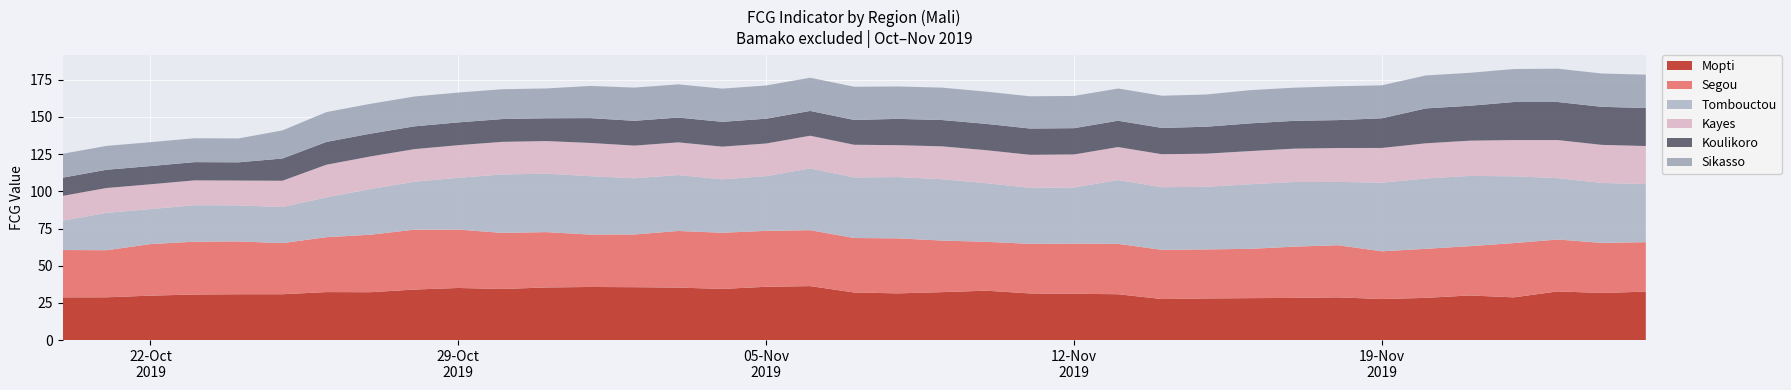

Reading left to right, what are all the values shown in this chart?

Mopti: 2019-10-20=28.7	2019-10-21=28.8	2019-10-22=29.9	2019-10-23=30.6	2019-10-24=30.8	2019-10-25=30.8	2019-10-26=32.3	2019-10-27=32.2	2019-10-28=34.0	2019-10-29=35.0	2019-10-30=34.3	2019-10-31=35.4	2019-11-01=35.7	2019-11-02=35.6	2019-11-03=35.3	2019-11-04=34.4	2019-11-05=35.8	2019-11-06=36.3	2019-11-07=32.0	2019-11-08=31.4	2019-11-09=32.2	2019-11-10=33.2	2019-11-11=31.3	2019-11-12=31.1	2019-11-13=30.8	2019-11-14=27.6	2019-11-15=28.0	2019-11-16=28.2	2019-11-17=28.4	2019-11-18=28.7	2019-11-19=27.6	2019-11-20=28.4	2019-11-21=30.0	2019-11-22=28.7	2019-11-23=32.7	2019-11-24=31.7	2019-11-25=32.6
Segou: 2019-10-20=31.8	2019-10-21=31.6	2019-10-22=34.7	2019-10-23=35.5	2019-10-24=35.5	2019-10-25=34.4	2019-10-26=36.9	2019-10-27=38.6	2019-10-28=40.3	2019-10-29=39.3	2019-10-30=37.7	2019-10-31=37.2	2019-11-01=35.2	2019-11-02=35.4	2019-11-03=38.1	2019-11-04=37.8	2019-11-05=37.6	2019-11-06=37.6	2019-11-07=36.6	2019-11-08=37.0	2019-11-09=34.7	2019-11-10=32.9	2019-11-11=33.3	2019-11-12=33.7	2019-11-13=33.9	2019-11-14=33.1	2019-11-15=33.0	2019-11-16=33.1	2019-11-17=34.4	2019-11-18=35.0	2019-11-19=32.1	2019-11-20=33.0	2019-11-21=33.1	2019-11-22=36.5	2019-11-23=34.9	2019-11-24=33.7	2019-11-25=33.2
Tombouctou: 2019-10-20=19.7	2019-10-21=25.1	2019-10-22=23.5	2019-10-23=24.5	2019-10-24=24.2	2019-10-25=24.2	2019-10-26=26.8	2019-10-27=30.7	2019-10-28=32.2	2019-10-29=34.8	2019-10-30=39.3	2019-10-31=39.3	2019-11-01=39.3	2019-11-02=37.8	2019-11-03=37.6	2019-11-04=35.9	2019-11-05=36.8	2019-11-06=41.5	2019-11-07=40.7	2019-11-08=41.2	2019-11-09=41.2	2019-11-10=39.4	2019-11-11=37.7	2019-11-12=37.8	2019-11-13=42.9	2019-11-14=42.1	2019-11-15=42.1	2019-11-16=43.4	2019-11-17=43.4	2019-11-18=42.6	2019-11-19=46.1	2019-11-20=47.2	2019-11-21=47.2	2019-11-22=44.9	2019-11-23=41.3	2019-11-24=40.3	2019-11-25=39.0
Kayes: 2019-10-20=16.7	2019-10-21=16.7	2019-10-22=16.7	2019-10-23=16.7	2019-10-24=16.7	2019-10-25=17.7	2019-10-26=21.9	2019-10-27=21.9	2019-10-28=21.9	2019-10-29=21.9	2019-10-30=21.9	2019-10-31=21.9	2019-11-01=22.3	2019-11-02=22.0	2019-11-03=22.0	2019-11-04=22.0	2019-11-05=22.0	2019-11-06=22.0	2019-11-07=22.0	2019-11-08=21.4	2019-11-09=22.1	2019-11-10=22.2	2019-11-11=22.2	2019-11-12=22.2	2019-11-13=22.2	2019-11-14=22.2	2019-11-15=22.2	2019-11-16=22.3	2019-11-17=22.4	2019-11-18=22.8	2019-11-19=23.3	2019-11-20=23.7	2019-11-21=23.7	2019-11-22=24.4	2019-11-23=25.6	2019-11-24=25.6	2019-11-25=25.6
Koulikoro: 2019-10-20=12.3	2019-10-21=12.3	2019-10-22=12.3	2019-10-23=12.3	2019-10-24=12.3	2019-10-25=14.9	2019-10-26=15.3	2019-10-27=15.3	2019-10-28=15.3	2019-10-29=15.3	2019-10-30=15.3	2019-10-31=15.3	2019-11-01=16.7	2019-11-02=16.7	2019-11-03=16.7	2019-11-04=16.7	2019-11-05=16.7	2019-11-06=16.7	2019-11-07=16.7	2019-11-08=17.7	2019-11-09=17.7	2019-11-10=17.7	2019-11-11=17.7	2019-11-12=17.7	2019-11-13=17.7	2019-11-14=17.7	2019-11-15=18.1	2019-11-16=18.6	2019-11-17=18.7	2019-11-18=18.8	2019-11-19=19.9	2019-11-20=23.5	2019-11-21=23.5	2019-11-22=25.6	2019-11-23=25.6	2019-11-24=25.6	2019-11-25=25.6
Sikasso: 2019-10-20=16.0	2019-10-21=16.0	2019-10-22=16.0	2019-10-23=16.0	2019-10-24=16.0	2019-10-25=18.9	2019-10-26=20.1	2019-10-27=20.1	2019-10-28=20.1	2019-10-29=20.1	2019-10-30=20.1	2019-10-31=20.1	2019-11-01=21.6	2019-11-02=22.3	2019-11-03=22.3	2019-11-04=22.3	2019-11-05=22.3	2019-11-06=22.3	2019-11-07=22.3	2019-11-08=21.8	2019-11-09=21.8	2019-11-10=21.7	2019-11-11=21.7	2019-11-12=21.7	2019-11-13=21.7	2019-11-14=21.7	2019-11-15=21.7	2019-11-16=22.3	2019-11-17=22.3	2019-11-18=22.8	2019-11-19=22.2	2019-11-20=22.2	2019-11-21=22.2	2019-11-22=22.2	2019-11-23=22.4	2019-11-24=22.4	2019-11-25=22.4